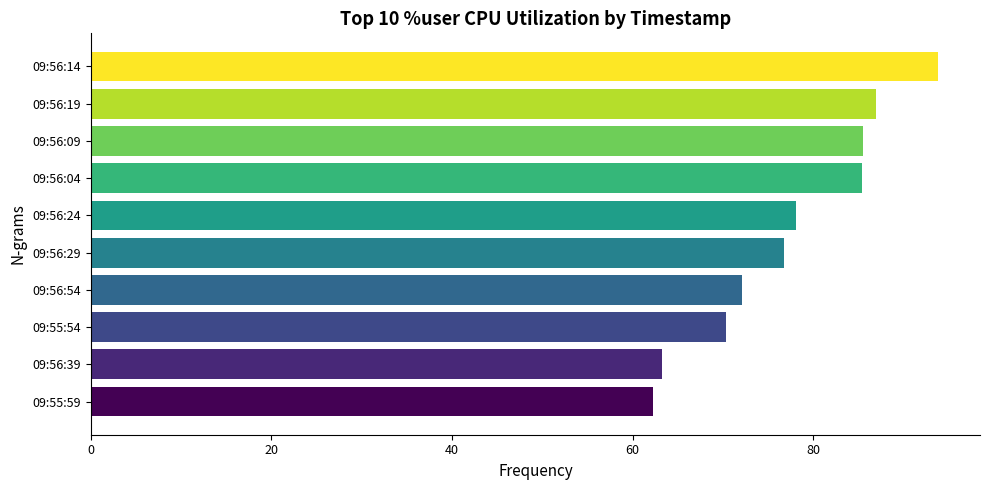

True or false: the data shows 137.1 at 09:56:24.

False